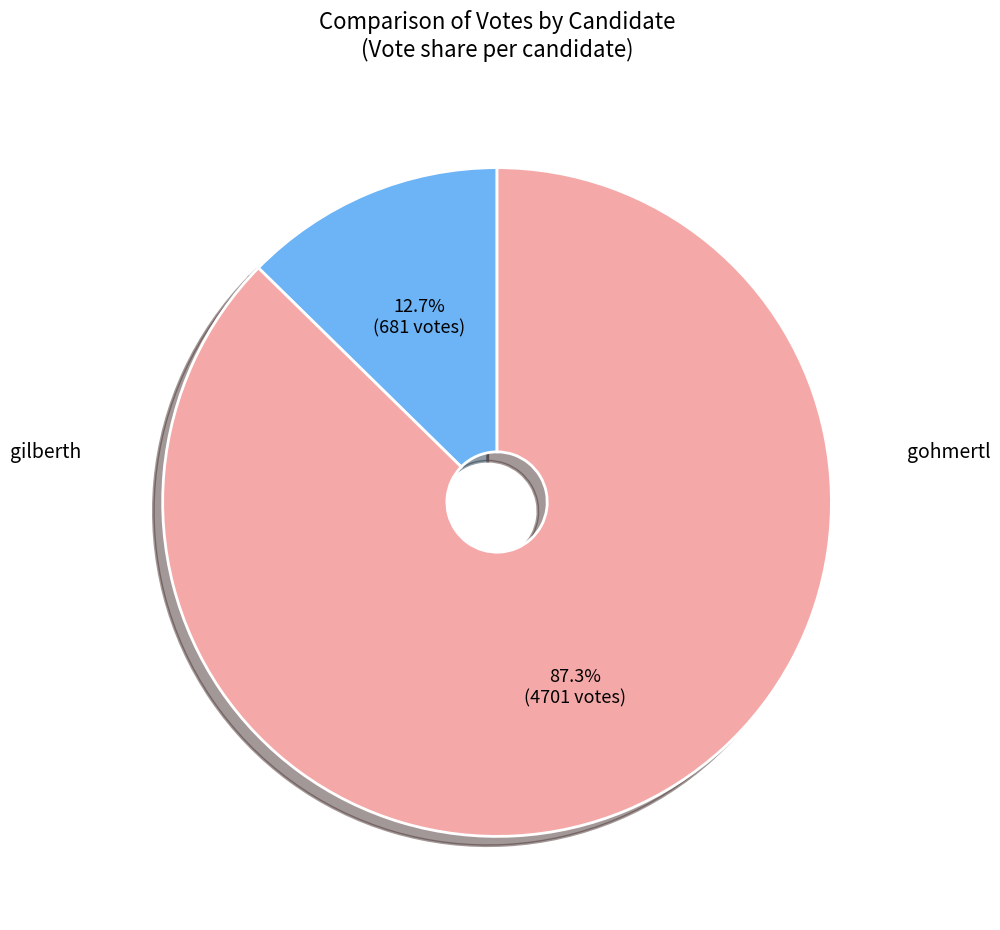

True or false: gilberth accounts for 13% of the total.

True